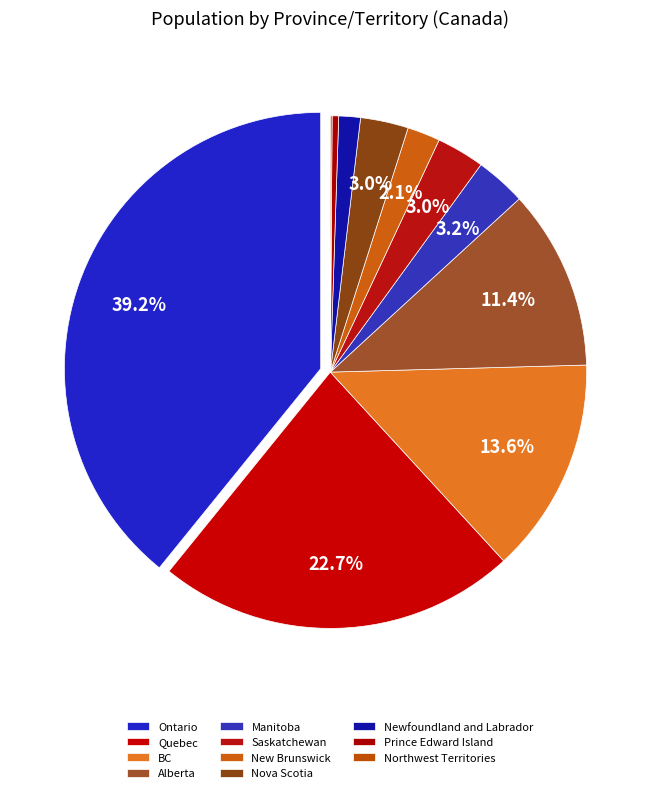

Combined, do Prince Edward Island and Saskatchewan account for over 50%?

No